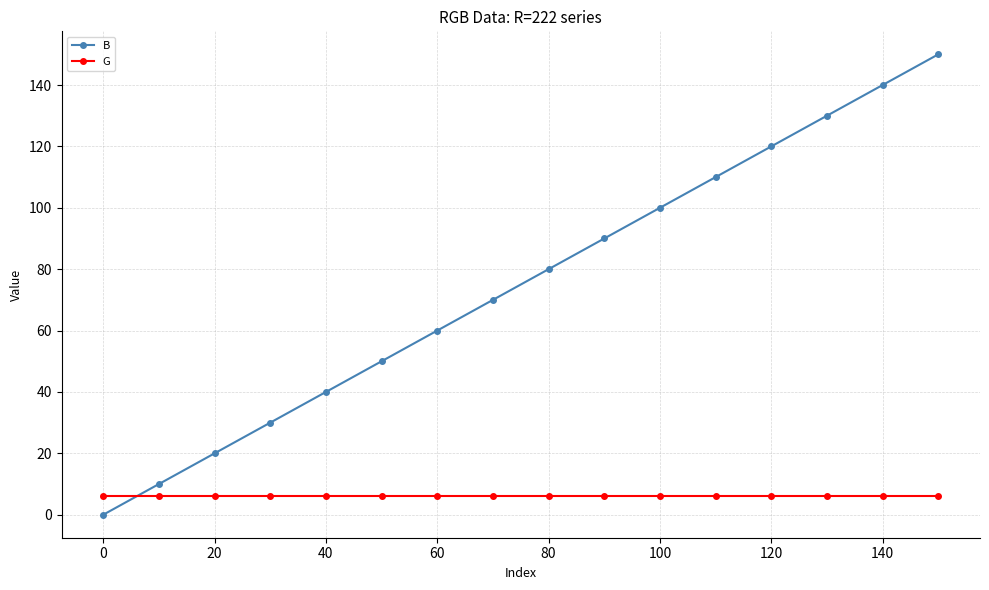

Which series has the largest range (max minus min)?

B